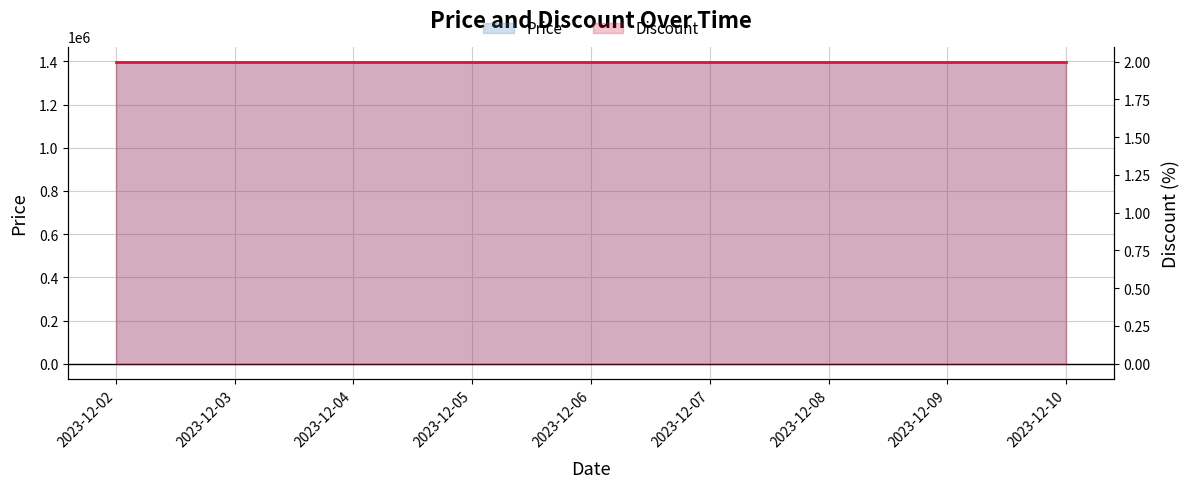

Reading right to left, extract all data points from this chart.

Price: 1399000	1399000	1399000	1399000	1399000	1399000	1399000	1399000	1399000
Discount: 2	2	2	2	2	2	2	2	2